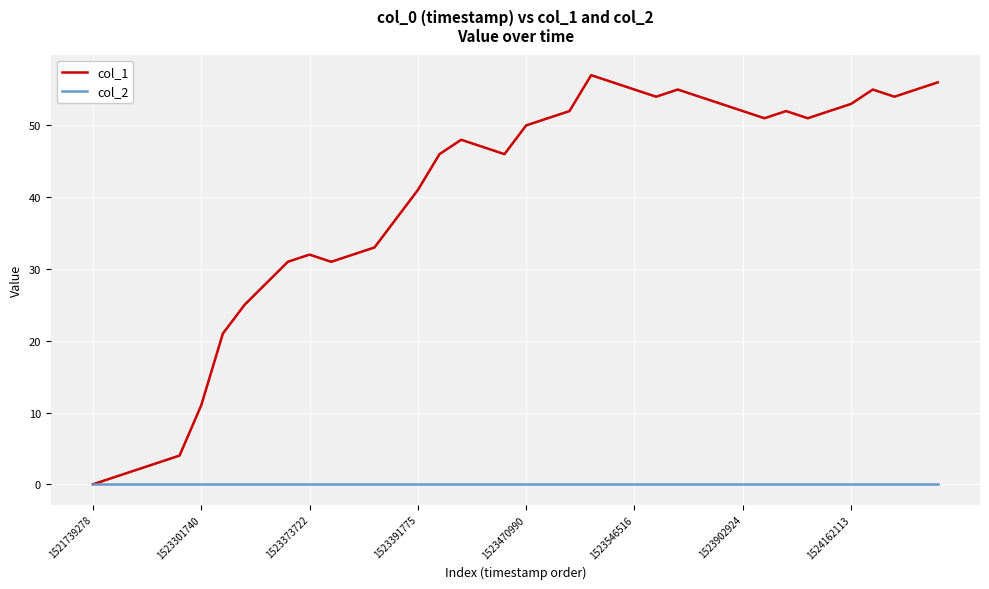

What are all the series names shown in the legend?

col_1, col_2